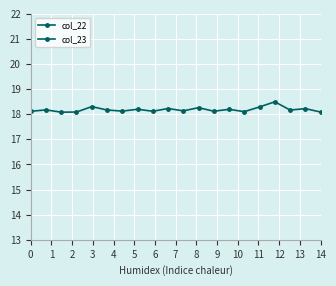

What is the greatest value displayed?

18.5